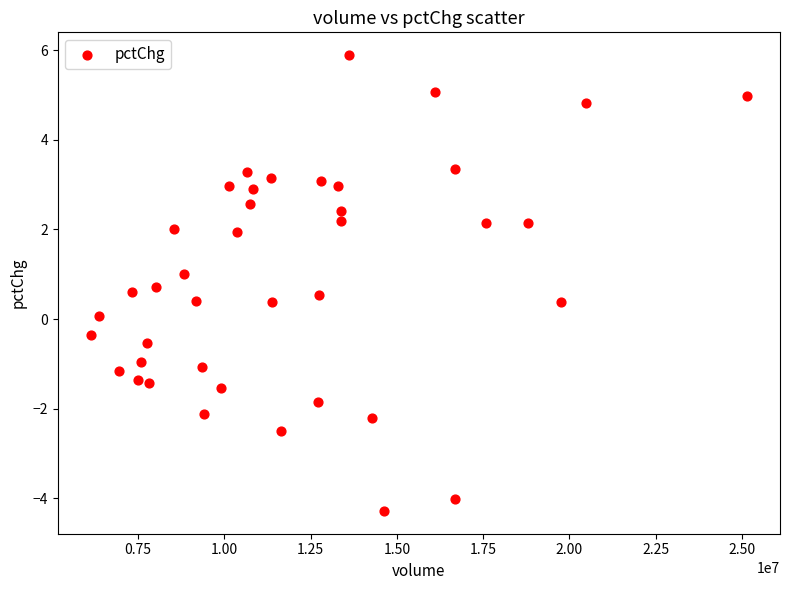

What is the range of X values (max minus min)?

19021162.0